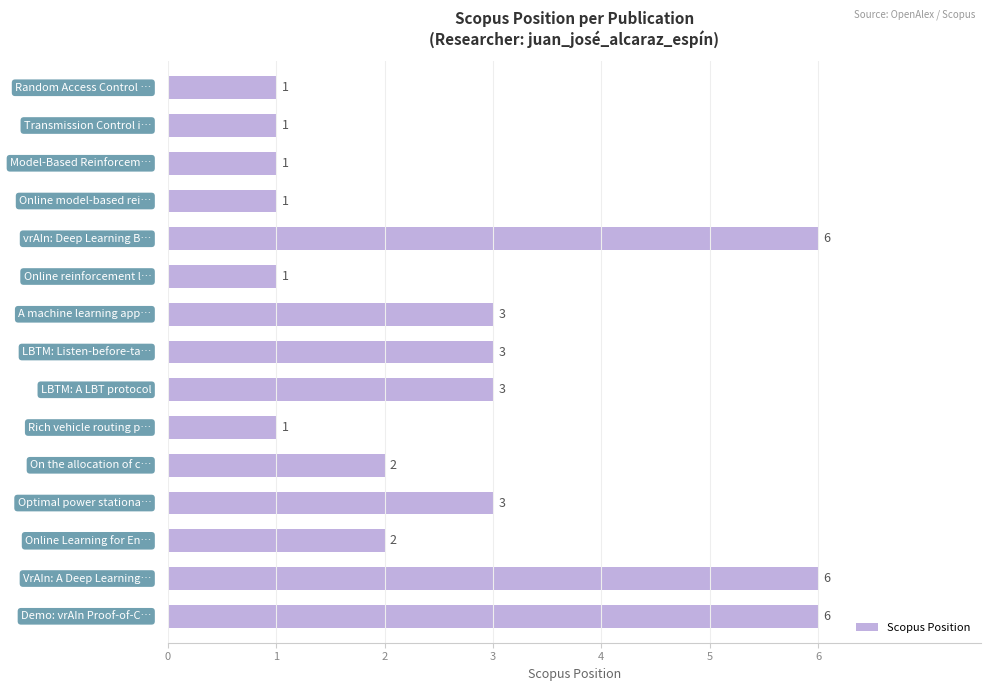

What is the maximum value shown in the chart?

6